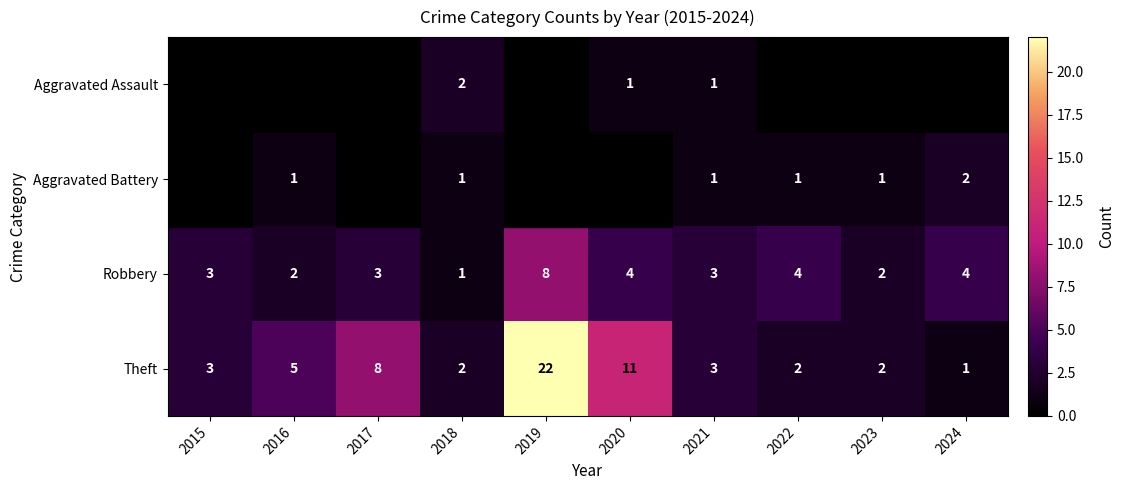

The value of Robbery at 2023 is 3. True or false?

False